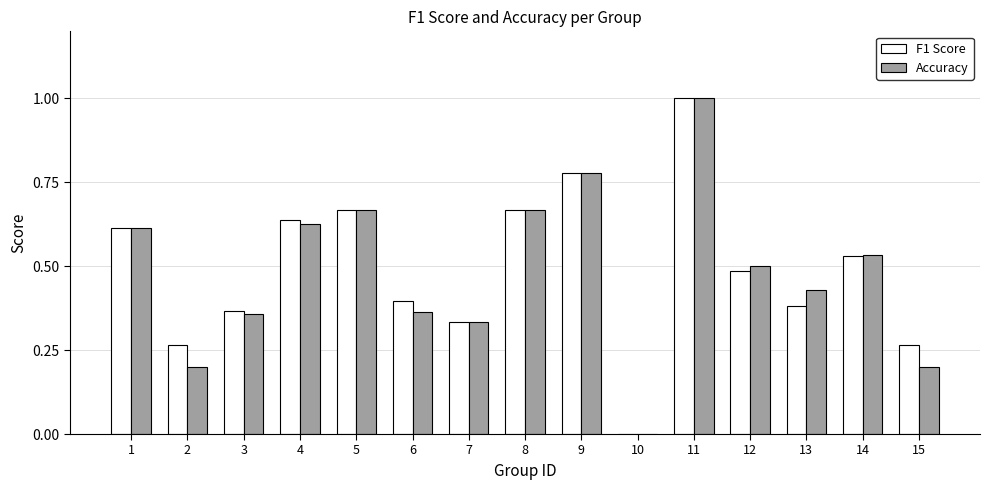

What is the sum of all Accuracy values?

7.3